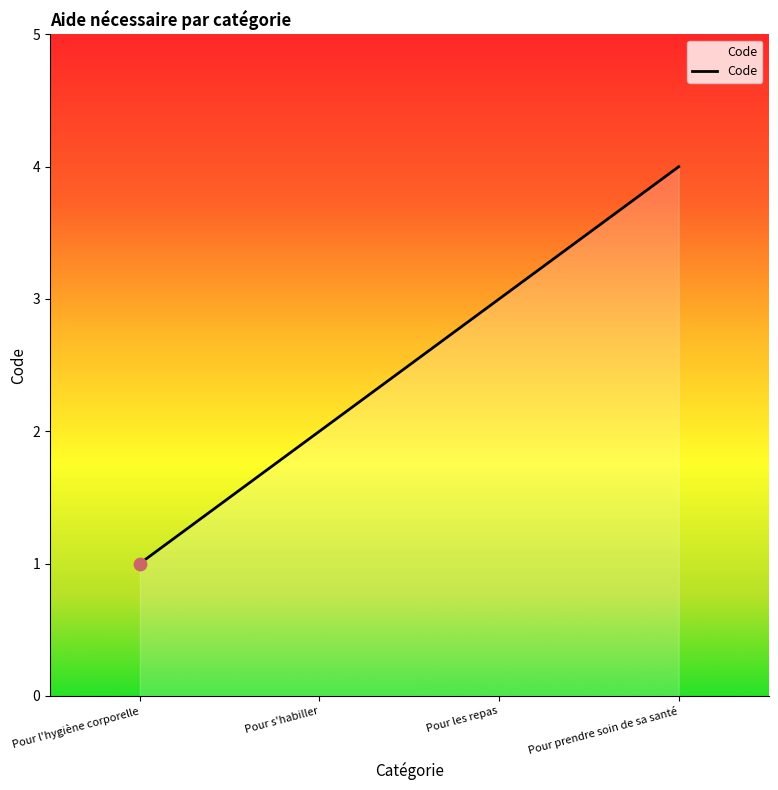

Between Pour les repas and Pour s'habiller, which is larger?

Pour les repas